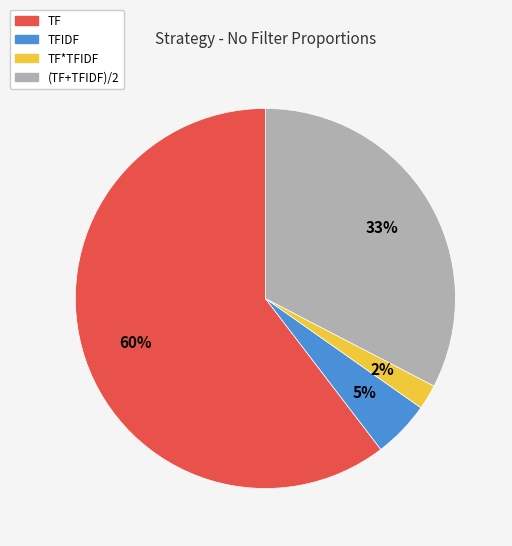

Which category has the smallest portion of the pie?

TF*TFIDF